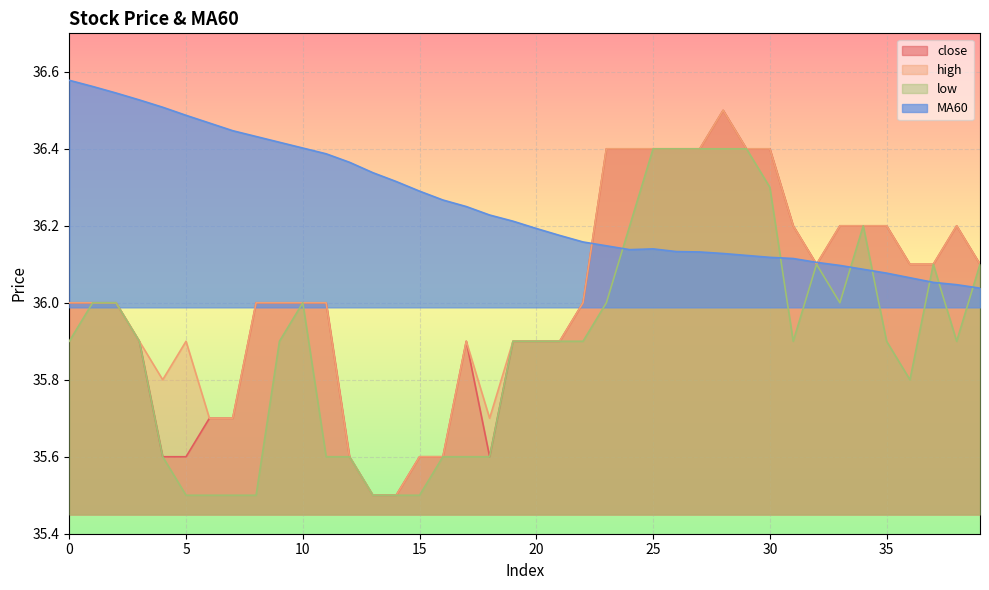

What is the difference between the second highest and second lowest values in the close series?

0.9